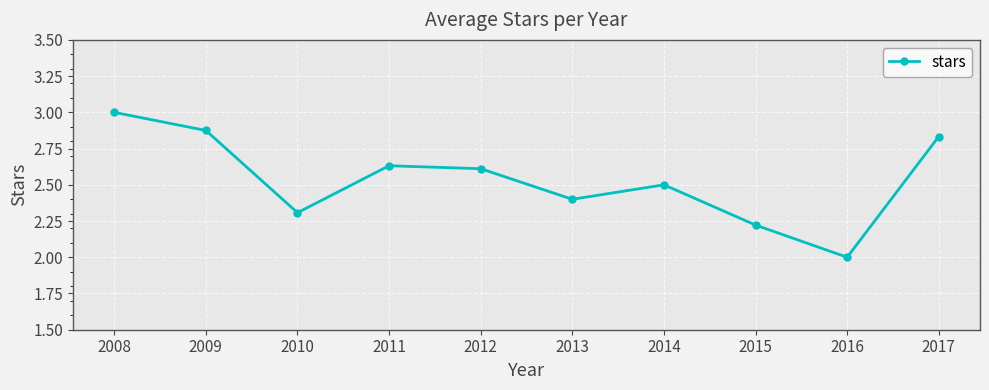

The chart shows a value of 2.6 at 2012. True or false?

True